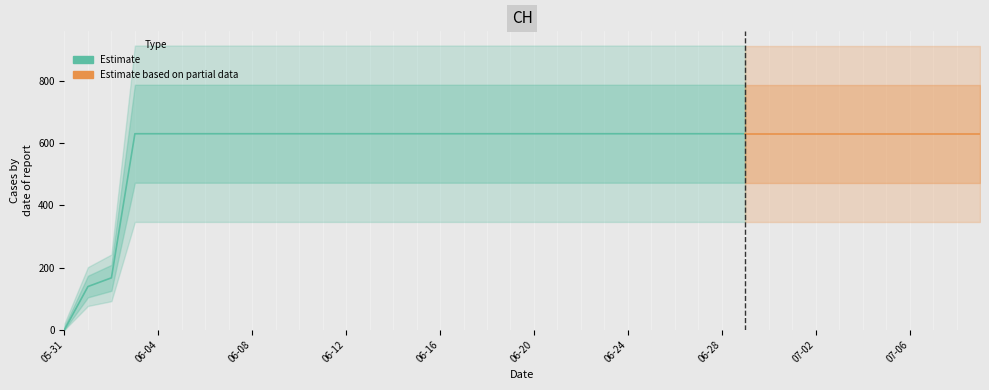

What is the difference between the maximum and second lowest values?

492